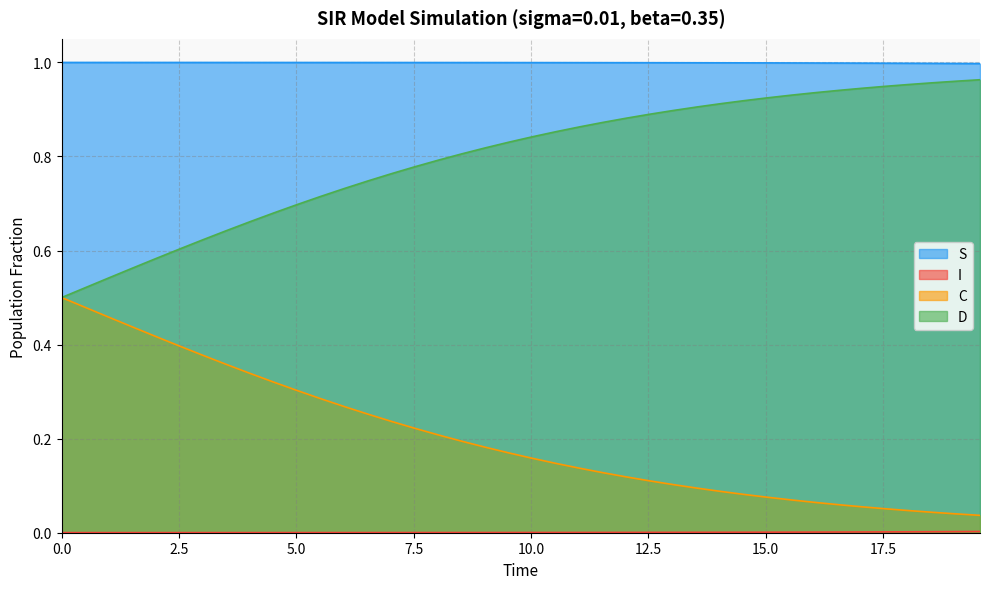

Reading left to right, what are all the values shown in this chart?

S: 1.0	1.0	1.0	1.0	1.0	1.0	1.0	1.0	1.0	1.0	1.0	1.0	1.0	1.0	1.0	1.0	1.0	1.0	1.0	1.0	1.0	1.0	1.0	1.0	1.0	1.0	1.0	1.0	1.0	1.0	1.0	1.0	1.0	1.0	1.0	1.0	1.0	1.0	1.0	1.0
I: 0.0	0.0	0.0	0.0	0.0	0.0	0.0	0.0	0.0	0.0	0.0	0.0	0.0	0.0	0.0	0.0	0.0	0.0	0.0	0.0	0.0	0.0	0.0	0.0	0.0	0.0	0.0	0.0	0.0	0.0	0.0	0.0	0.0	0.0	0.0	0.0	0.0	0.0	0.0	0.0
C: 0.5	0.5	0.5	0.4	0.4	0.4	0.4	0.4	0.3	0.3	0.3	0.3	0.3	0.3	0.2	0.2	0.2	0.2	0.2	0.2	0.2	0.1	0.1	0.1	0.1	0.1	0.1	0.1	0.1	0.1	0.1	0.1	0.1	0.1	0.1	0.1	0.0	0.0	0.0	0.0
D: 0.5	0.5	0.5	0.6	0.6	0.6	0.6	0.6	0.7	0.7	0.7	0.7	0.7	0.7	0.8	0.8	0.8	0.8	0.8	0.8	0.8	0.9	0.9	0.9	0.9	0.9	0.9	0.9	0.9	0.9	0.9	0.9	0.9	0.9	0.9	0.9	1.0	1.0	1.0	1.0